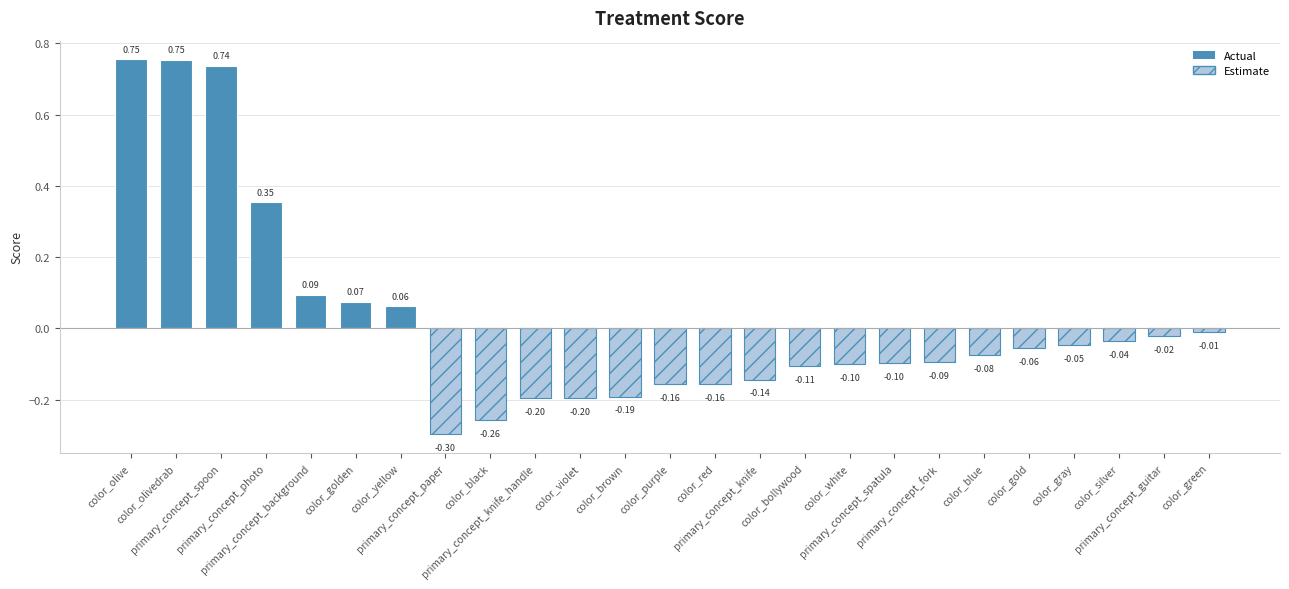

What is the sum of the values at primary_concept_paper and color_gray?

-0.3